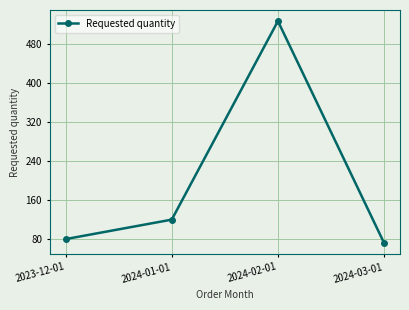

Reading right to left, extract all data points from this chart.

72	528	120	80